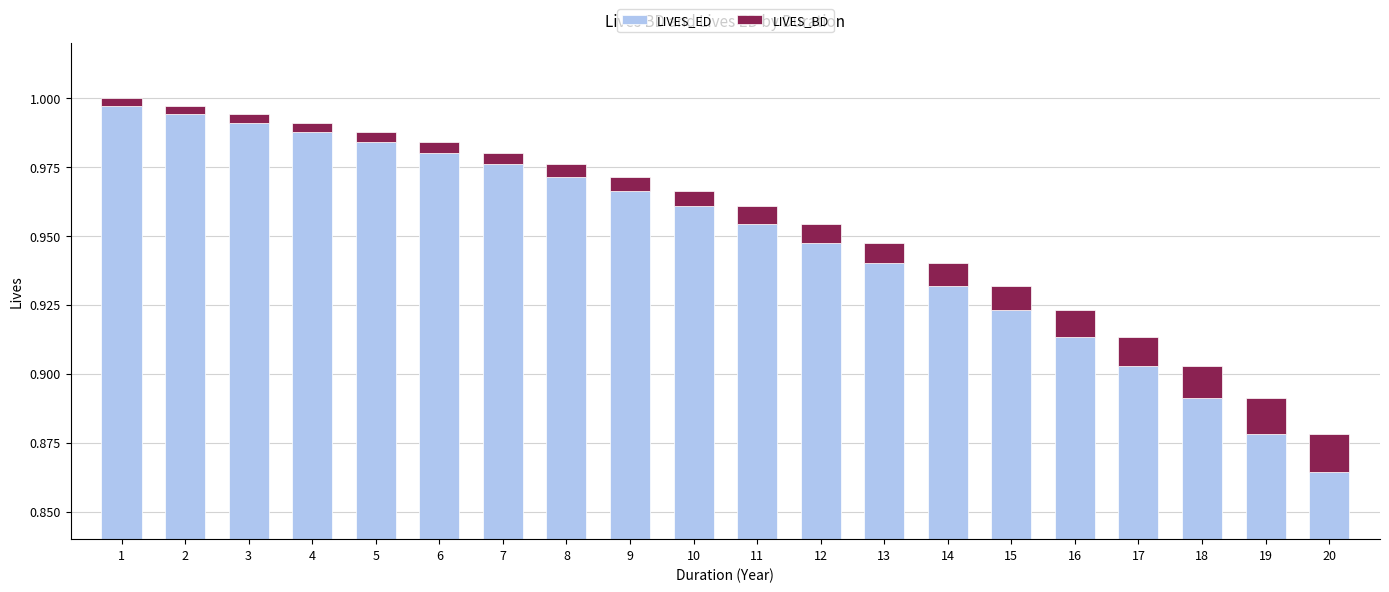

The value of LIVES_ED at 13 is 0.2. True or false?

False